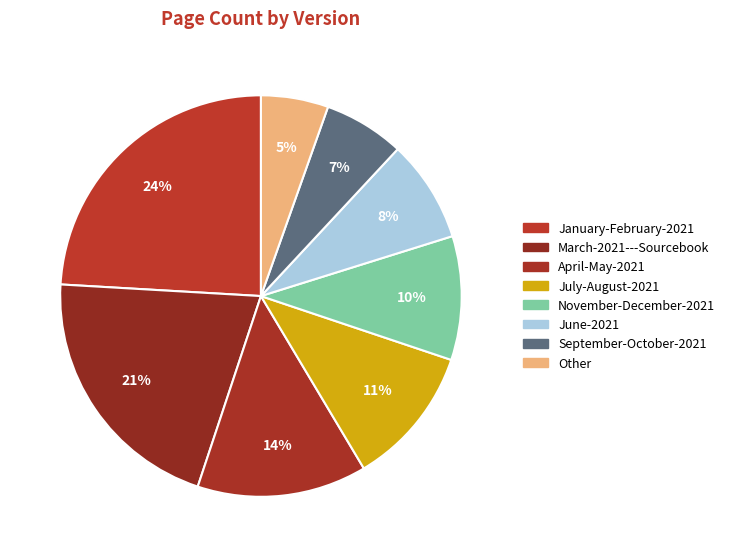

What portion of the pie excludes April-May-2021?

86.3%